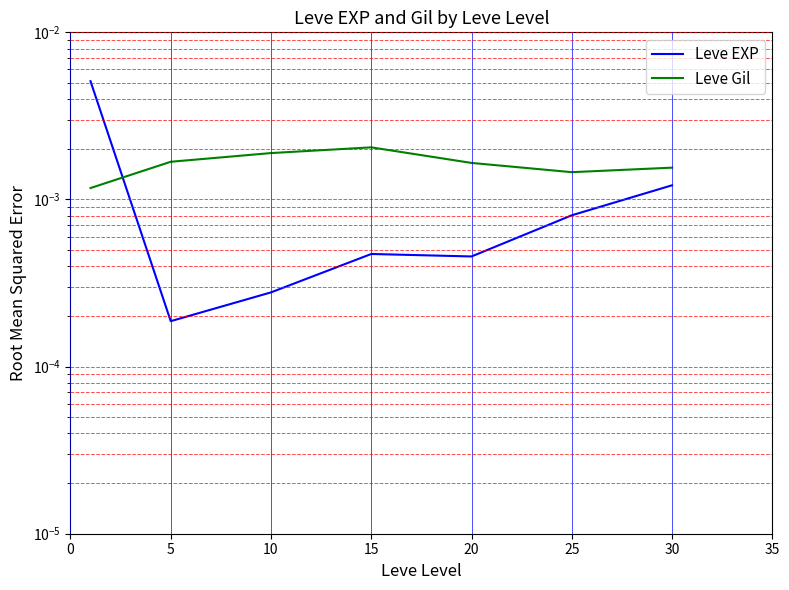

True or false: Leve EXP and Leve Gil cross at least once.

True